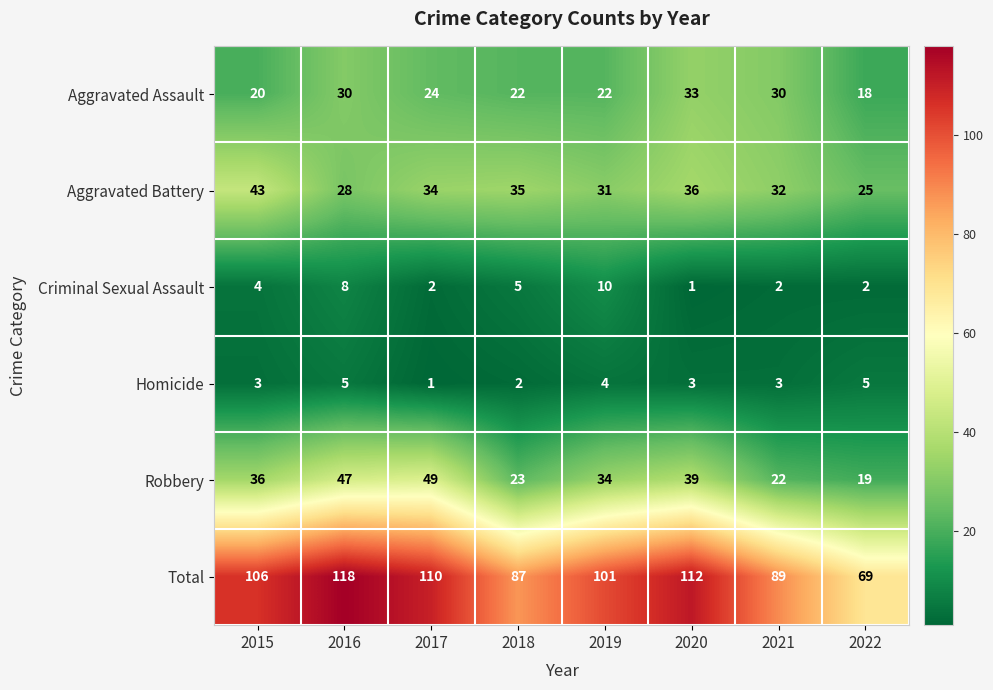

What is the difference between the Aggravated Battery values at 2021 and 2018?

3